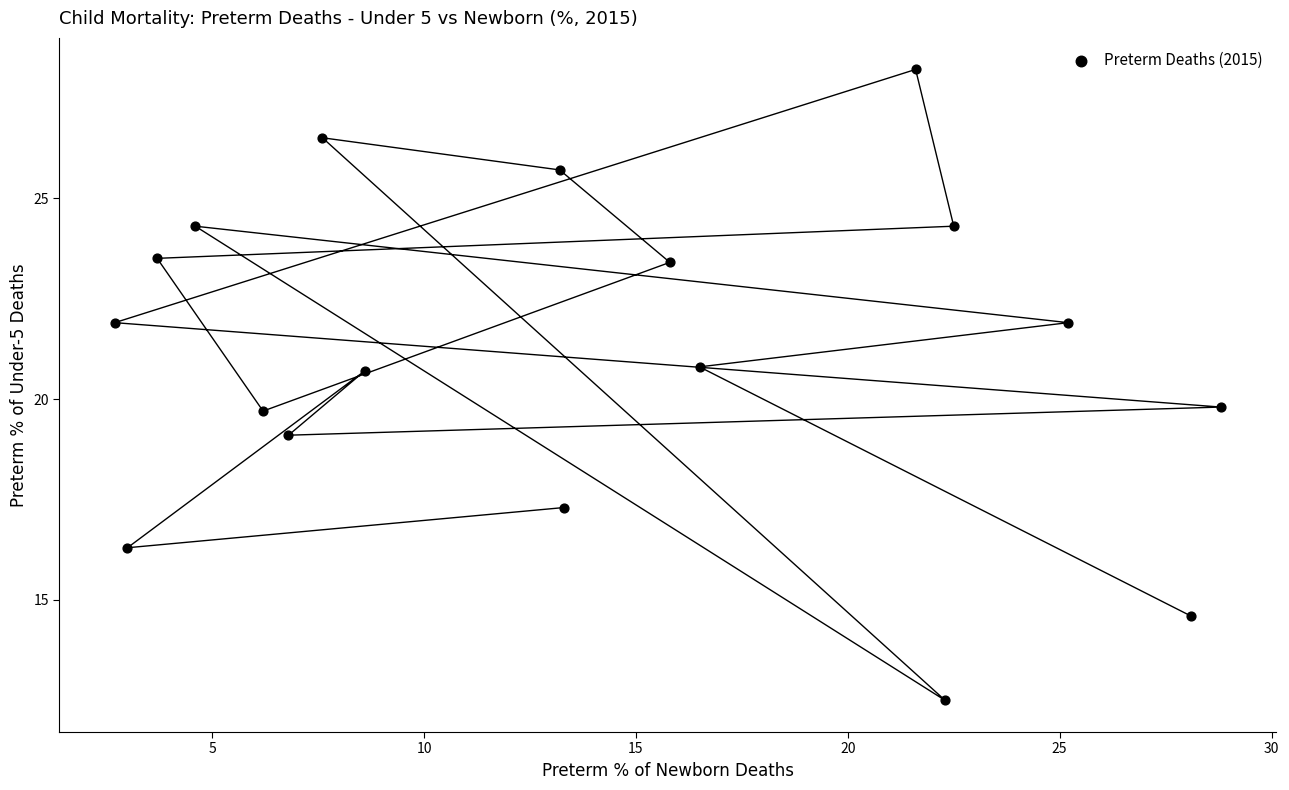

What is the range of Y values (max minus min)?

15.7